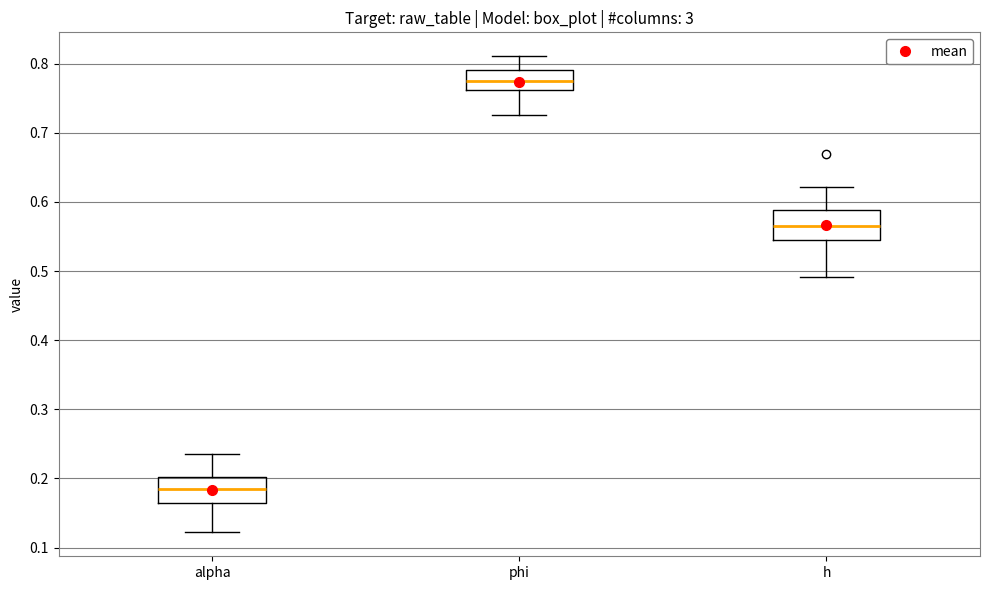

Reading left to right, transcribe this box plot: for each box, give where its median line is, the range the box spans, and where its two whiskers end, as read against the y-axis. The values are not printed on the chart, so give them approximately, as read against the axis.

alpha: median 0.19, box 0.16 to 0.20, whiskers 0.12 to 0.23
phi: median 0.77, box 0.76 to 0.79, whiskers 0.73 to 0.81
h: median 0.57, box 0.55 to 0.59, whiskers 0.49 to 0.62